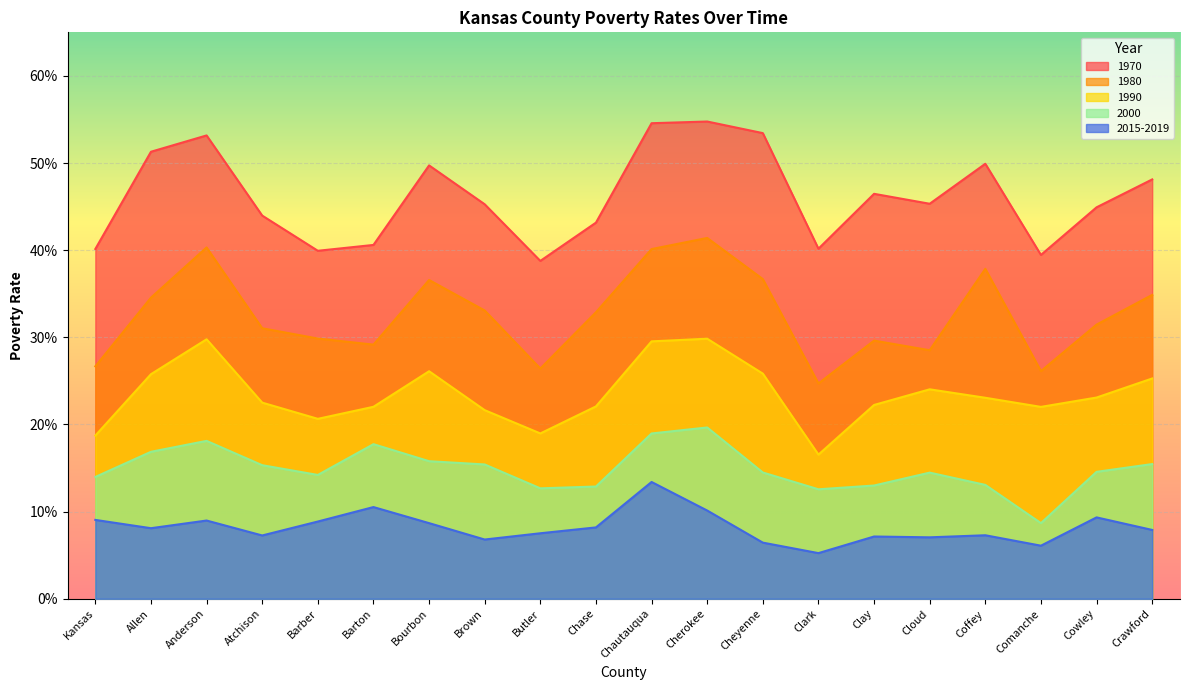

What is the approximate value of 1980 at Cowley?

0.3